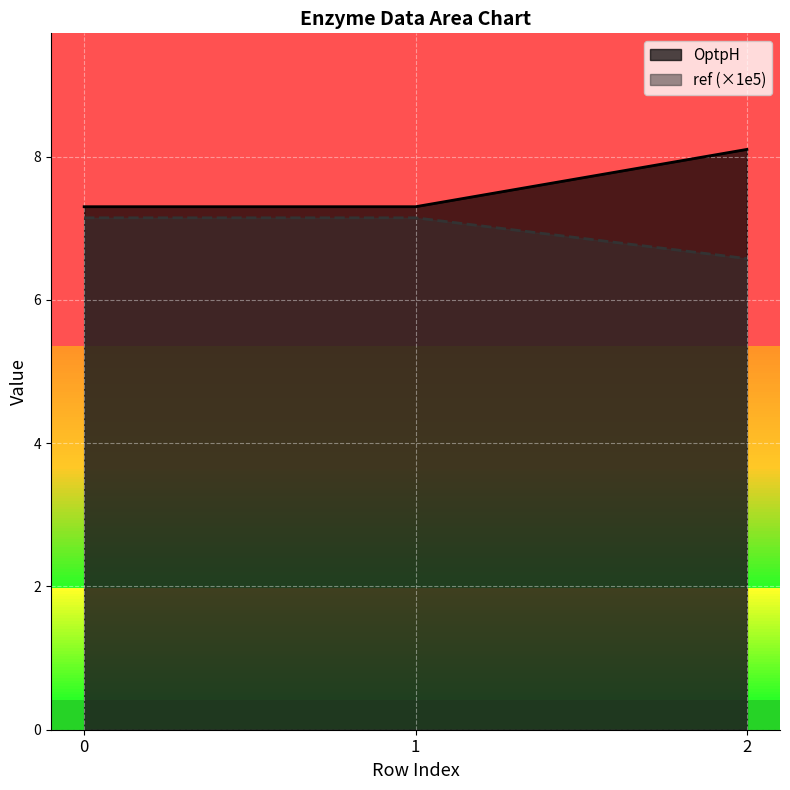

True or false: OptpH has a value of 10.0 at 0.

False